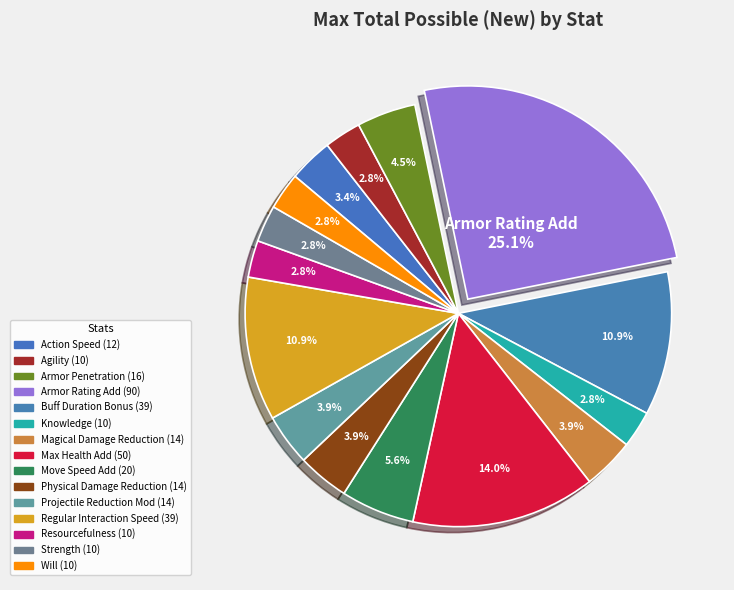

What percentage is the Magical Damage Reduction slice, to the nearest percent?

4%